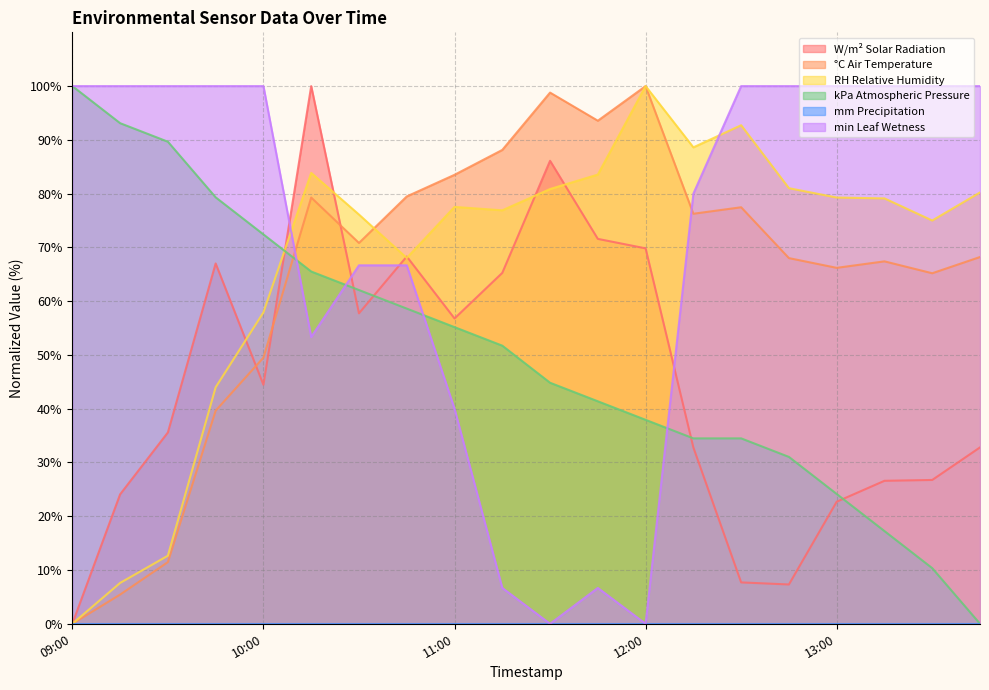

Where is the first local minimum for °C Air Temperature?

10:30